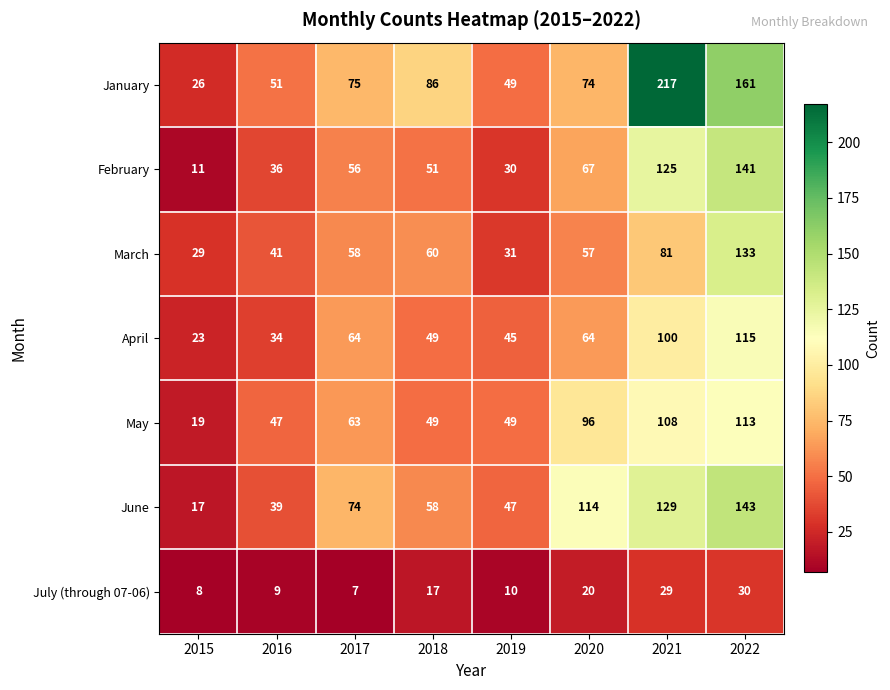

List the series in order of their peak value, lowest first.

July (through 07-06), May, April, March, February, June, January